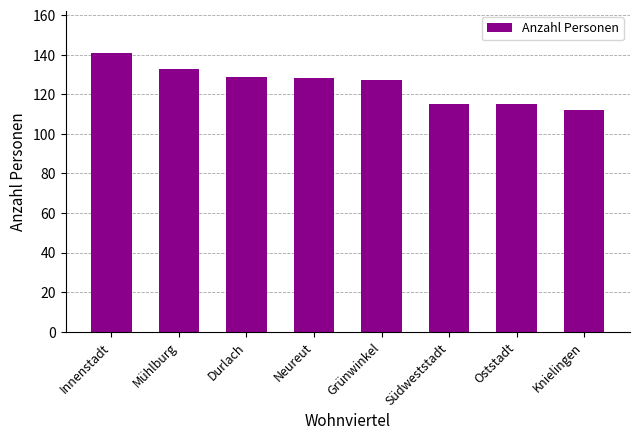

What is the value of the 7th bar from the left?

115